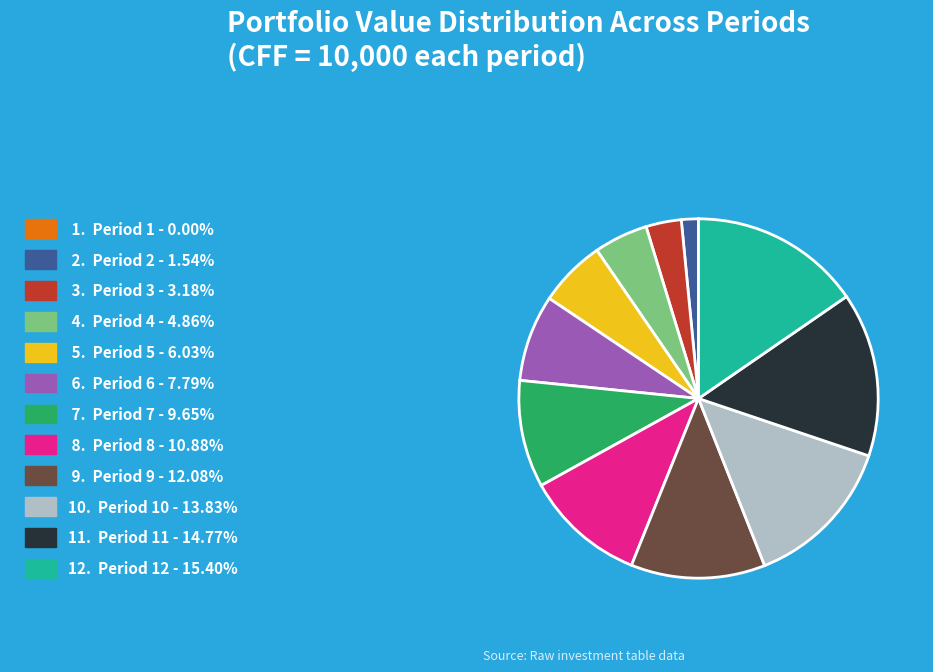

What is the ratio of the value at 3. Period 3 - 3.18% to the value at 6. Period 6 - 7.79%?

0.4